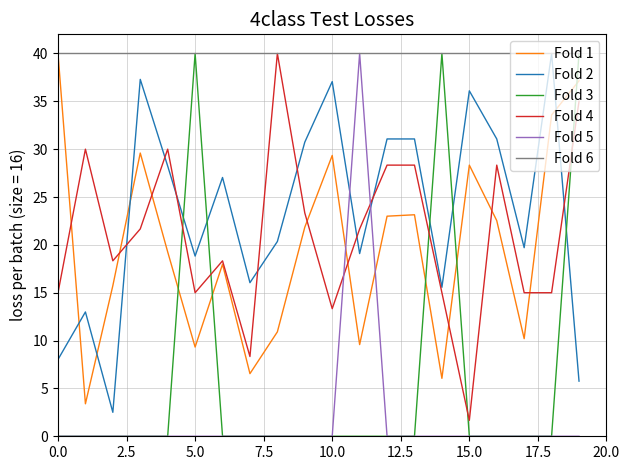

True or false: Fold 2 has more than 2 interior local peaks.

True